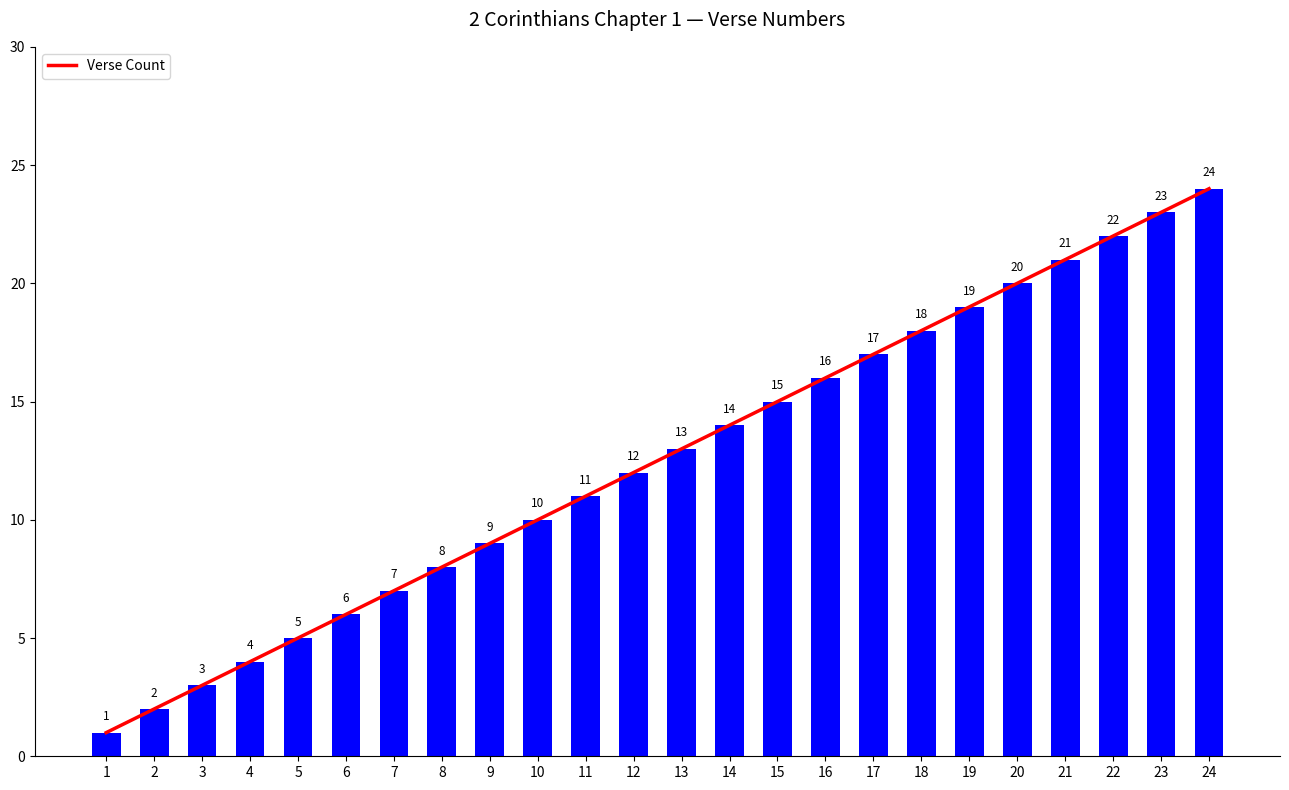

Reading left to right, list all the values displayed in this chart.

1	2	3	4	5	6	7	8	9	10	11	12	13	14	15	16	17	18	19	20	21	22	23	24